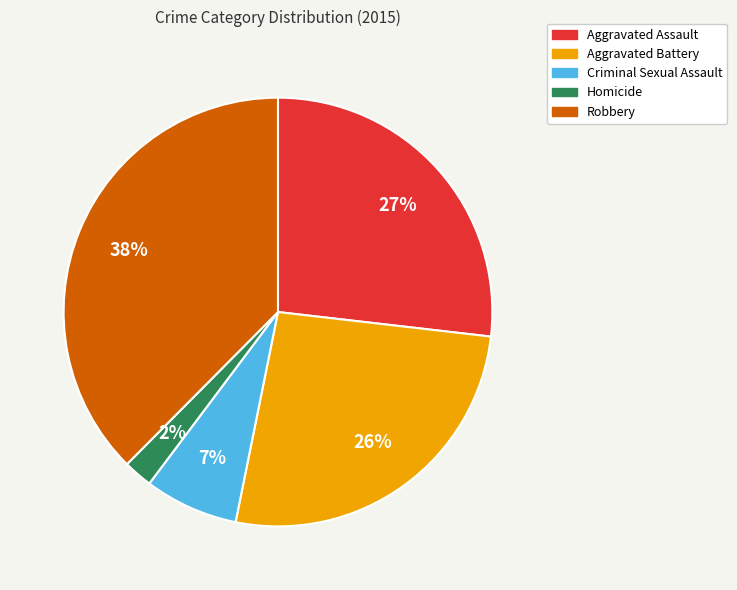

Do Aggravated Battery and Criminal Sexual Assault together represent more than half of the pie?

No